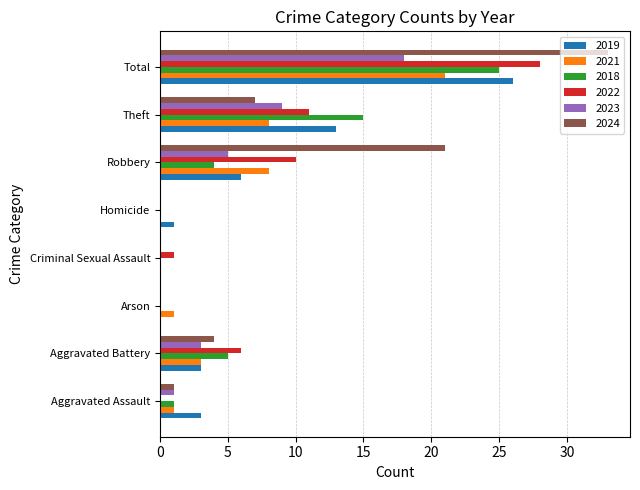

Which series changed the most between Aggravated Assault and Robbery?

2024